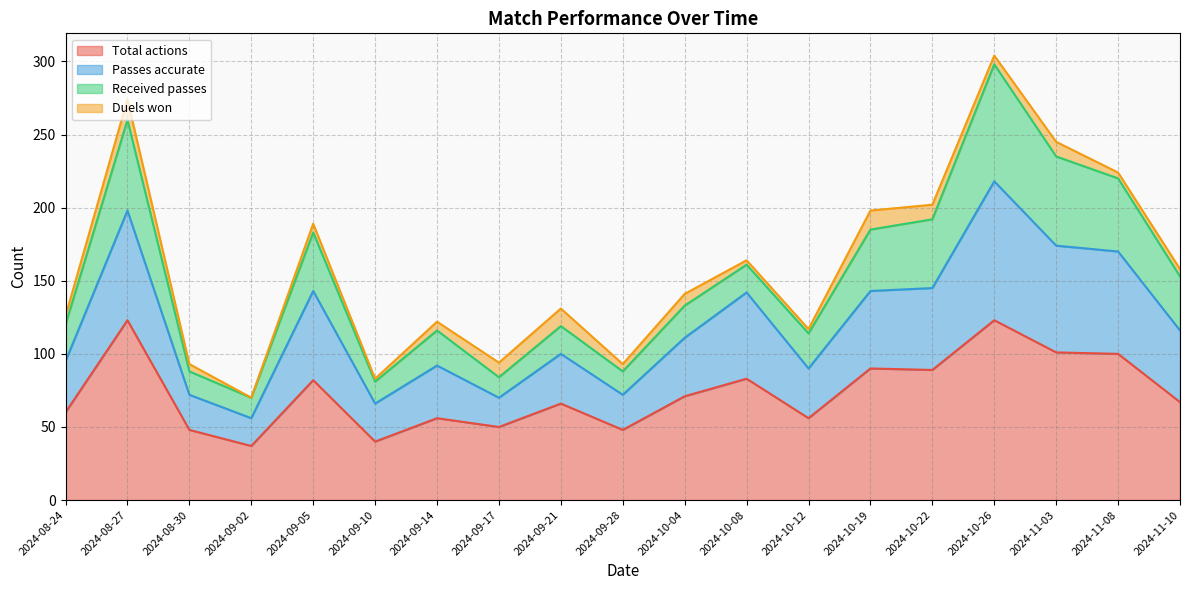

True or false: Passes accurate and Total actions cross at least once.

False